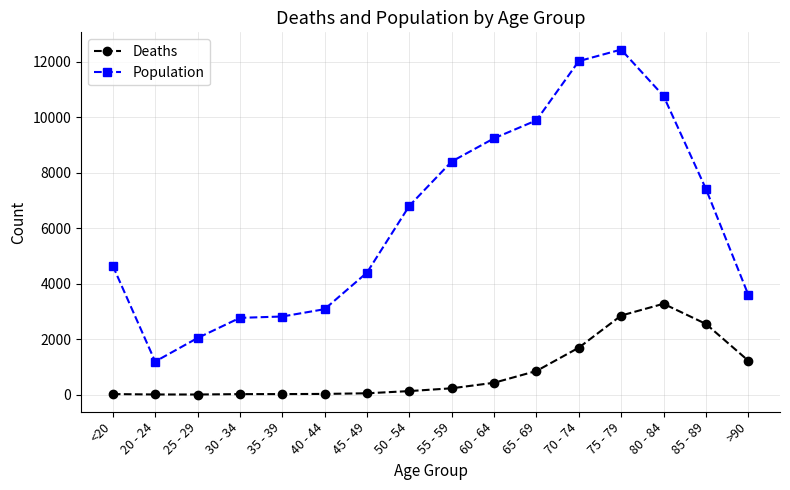

Read the Population value at 35 - 39, to the nearest 100.

2800